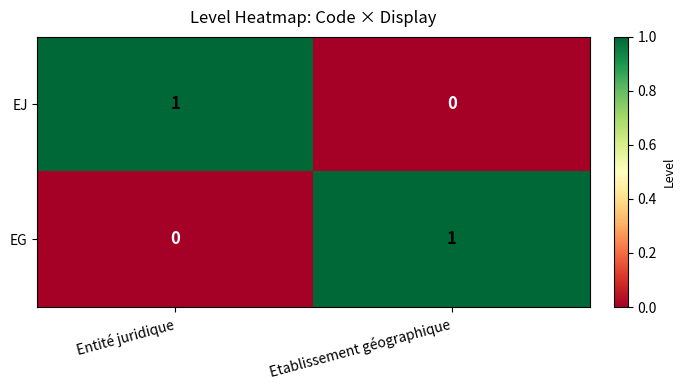

The EJ series shows 2 at Entité juridique. True or false?

False